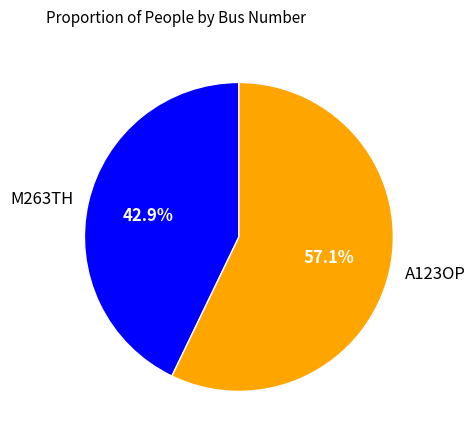

Which has a higher value, M263TH or A123OP?

A123OP